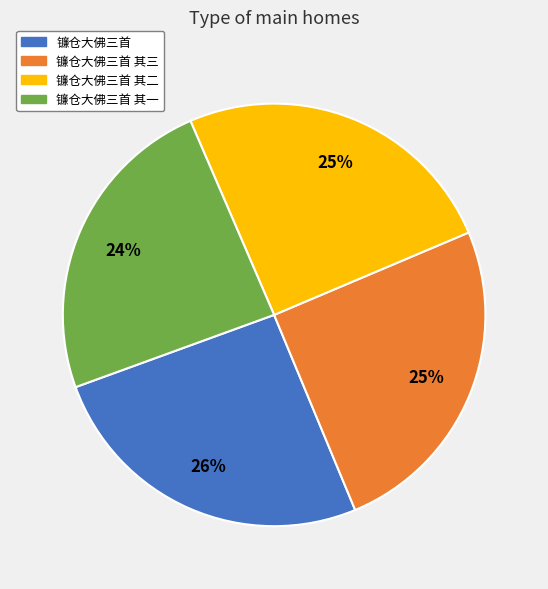

How many slices are in this pie chart?

4